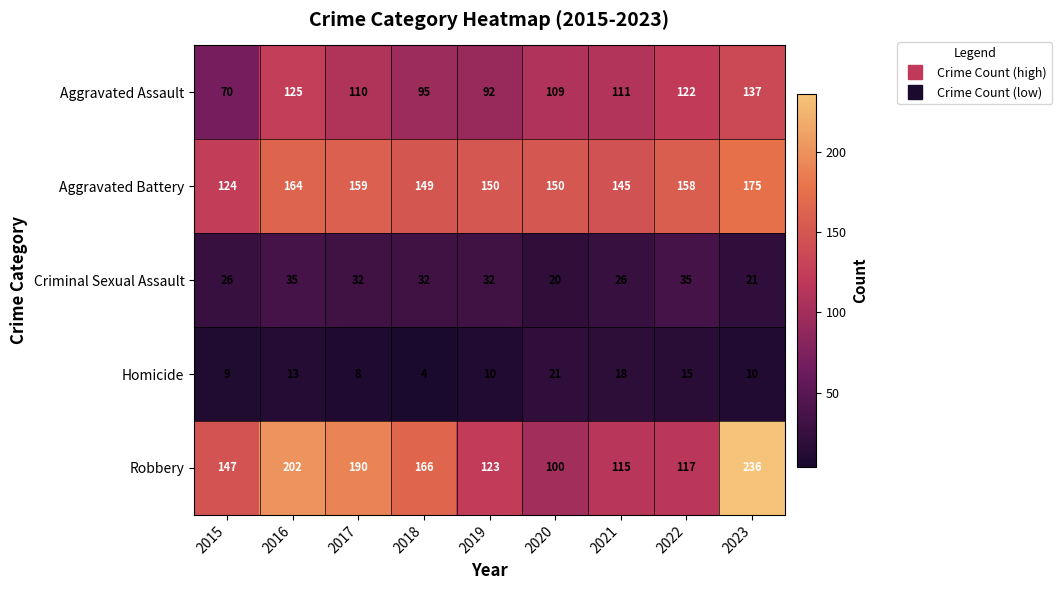

What is the difference between the Homicide values at 2021 and 2017?

10